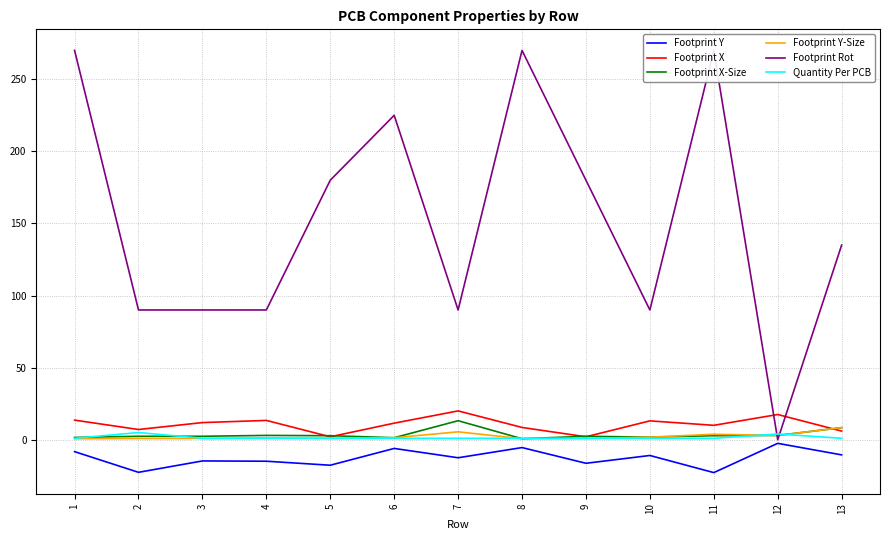

List the labels in order of Footprint Rot value, smallest first.

12, 2, 3, 4, 7, 10, 13, 5, 9, 6, 1, 8, 11